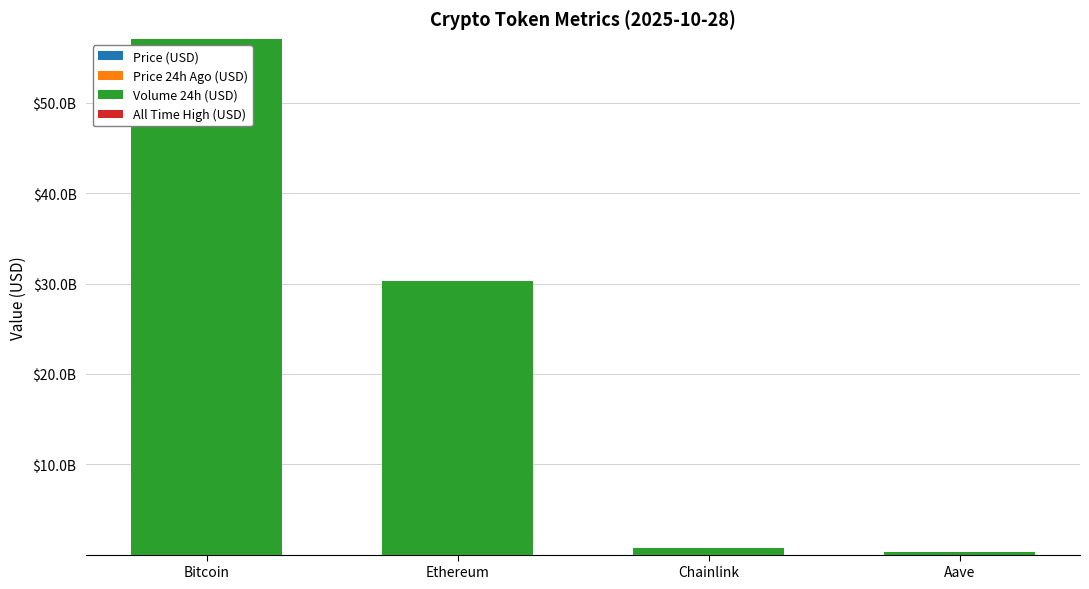

Does the chart contain stacked bars?

Yes